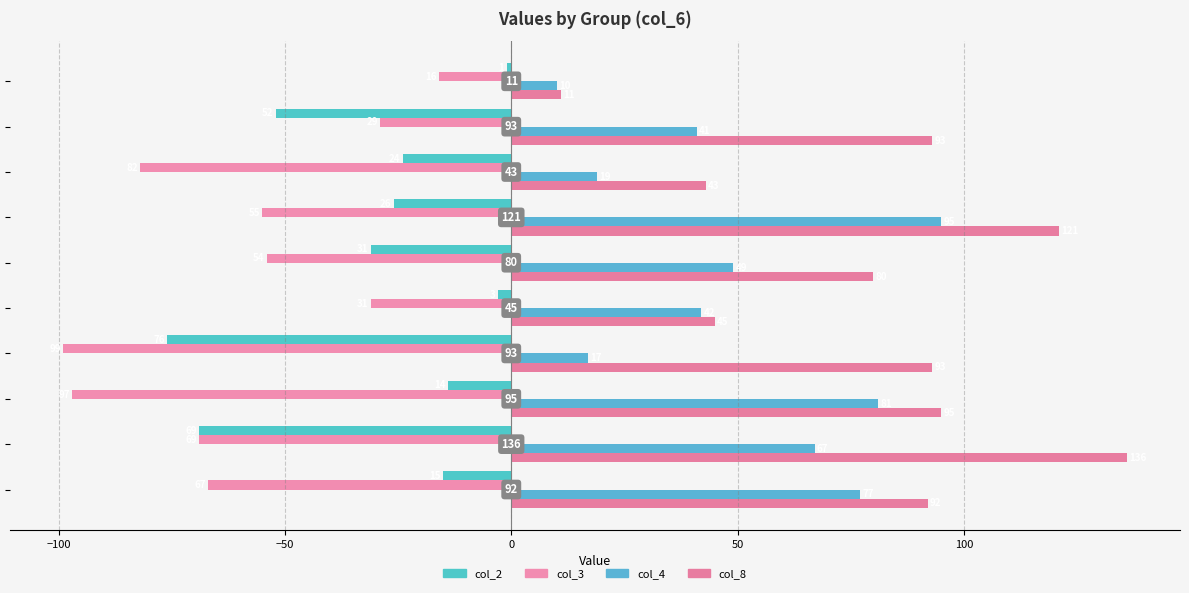

Count the number of categories in the chart.

10